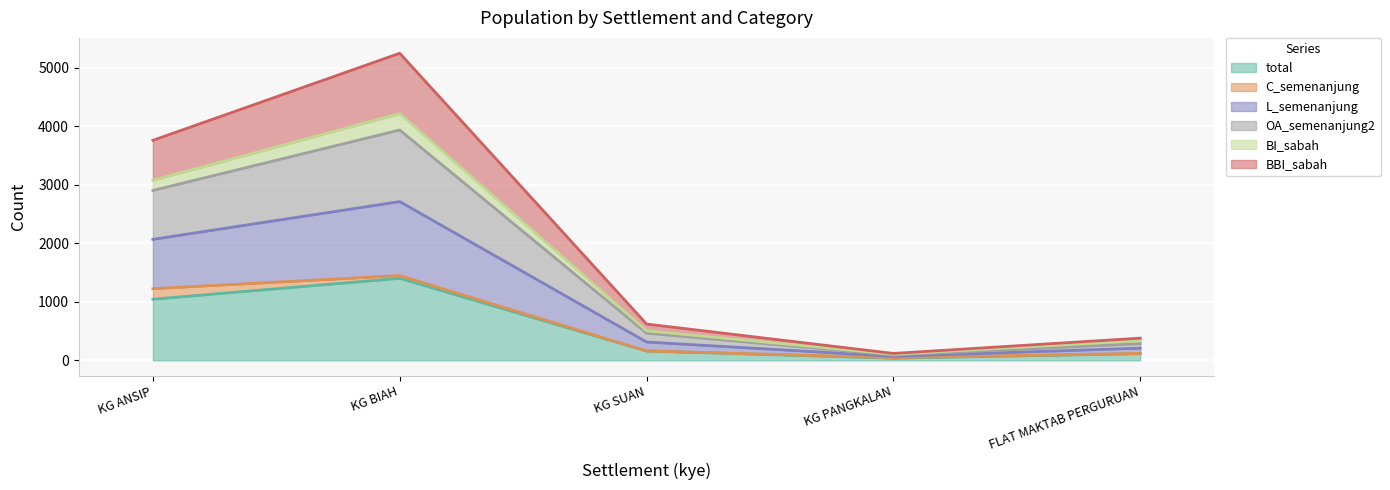

Which series has the largest total across all categories?

L_semenanjung